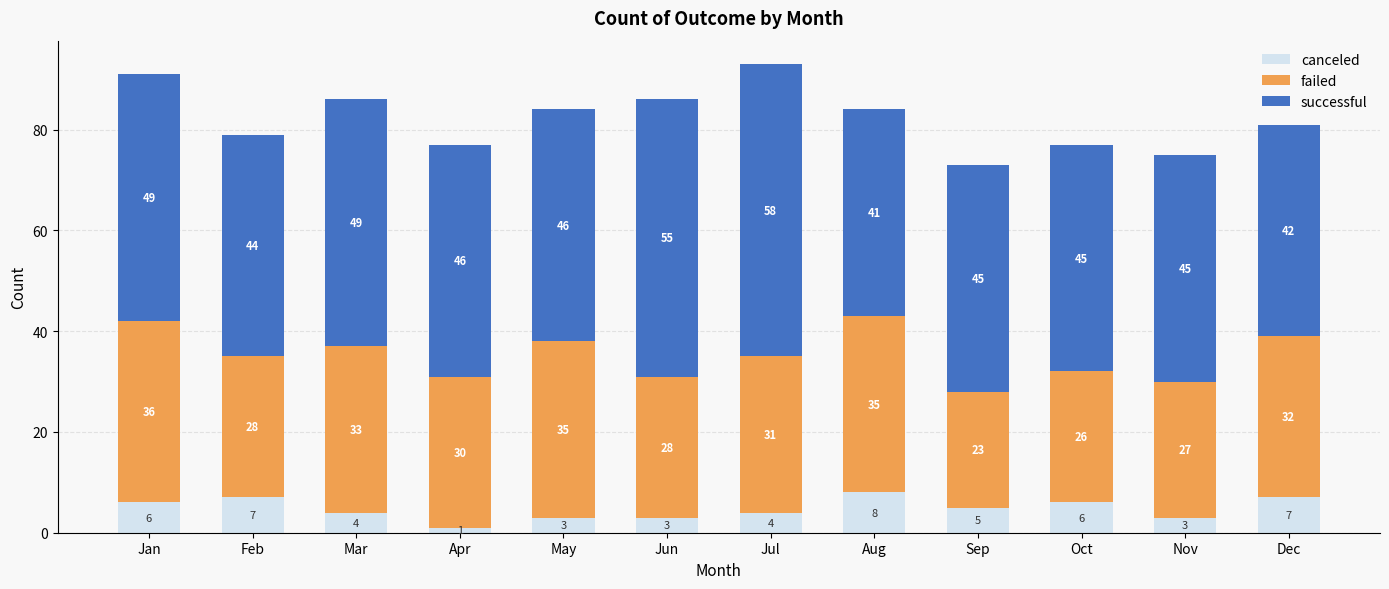

Reading left to right, transcribe the values for canceled.

6	7	4	1	3	3	4	8	5	6	3	7